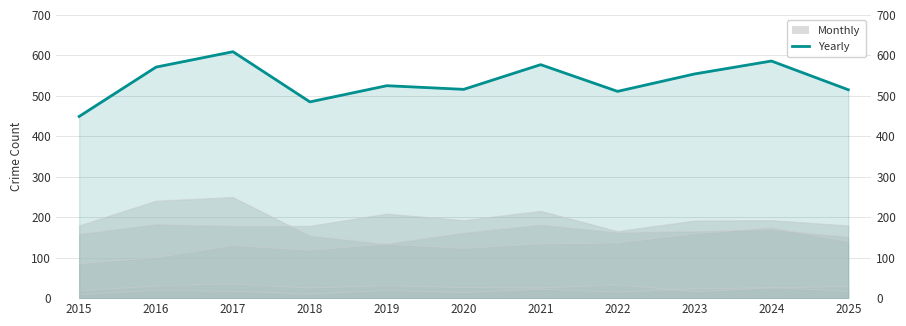

Reading left to right, what are all the values shown in this chart?

449	571	609	485	525	516	577	511	554	586	515